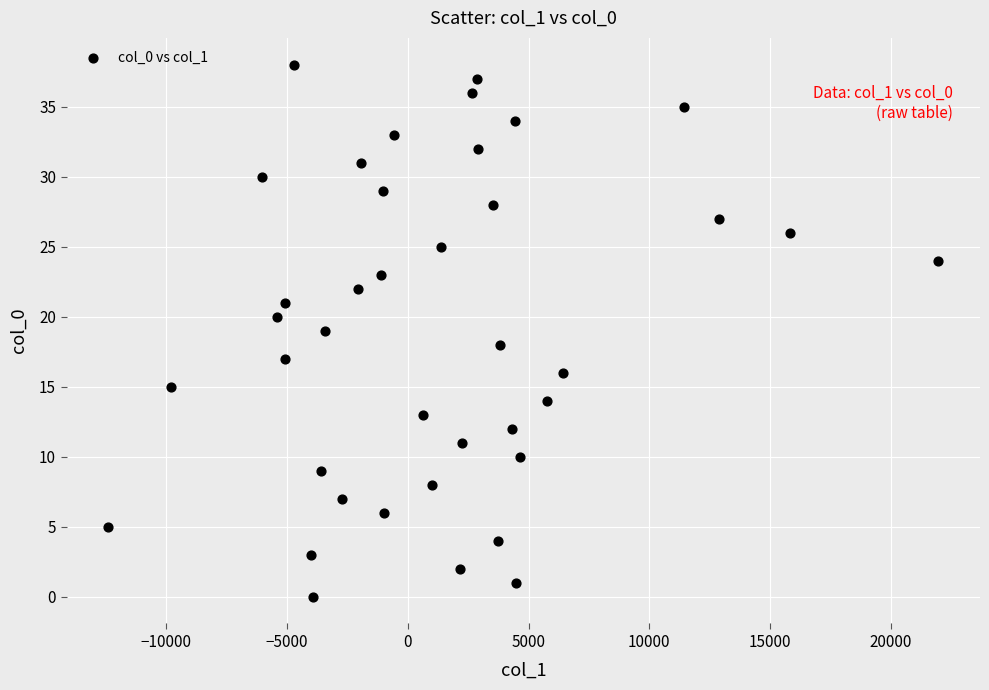

What is the range of Y values (max minus min)?

38